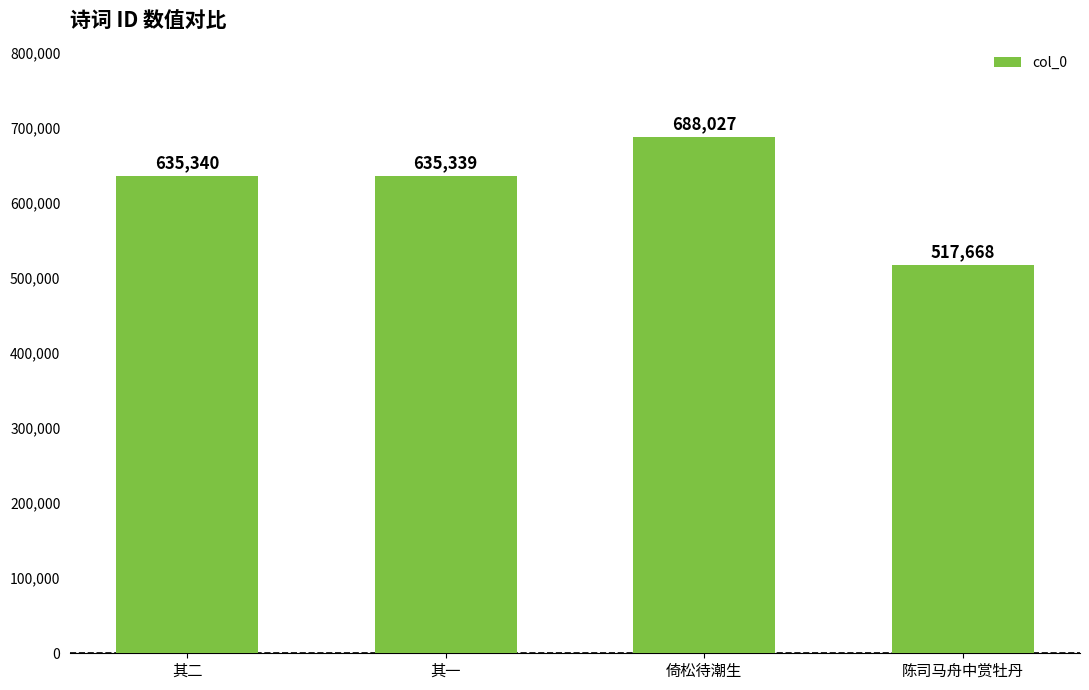

How many distinct data groups are displayed?

1